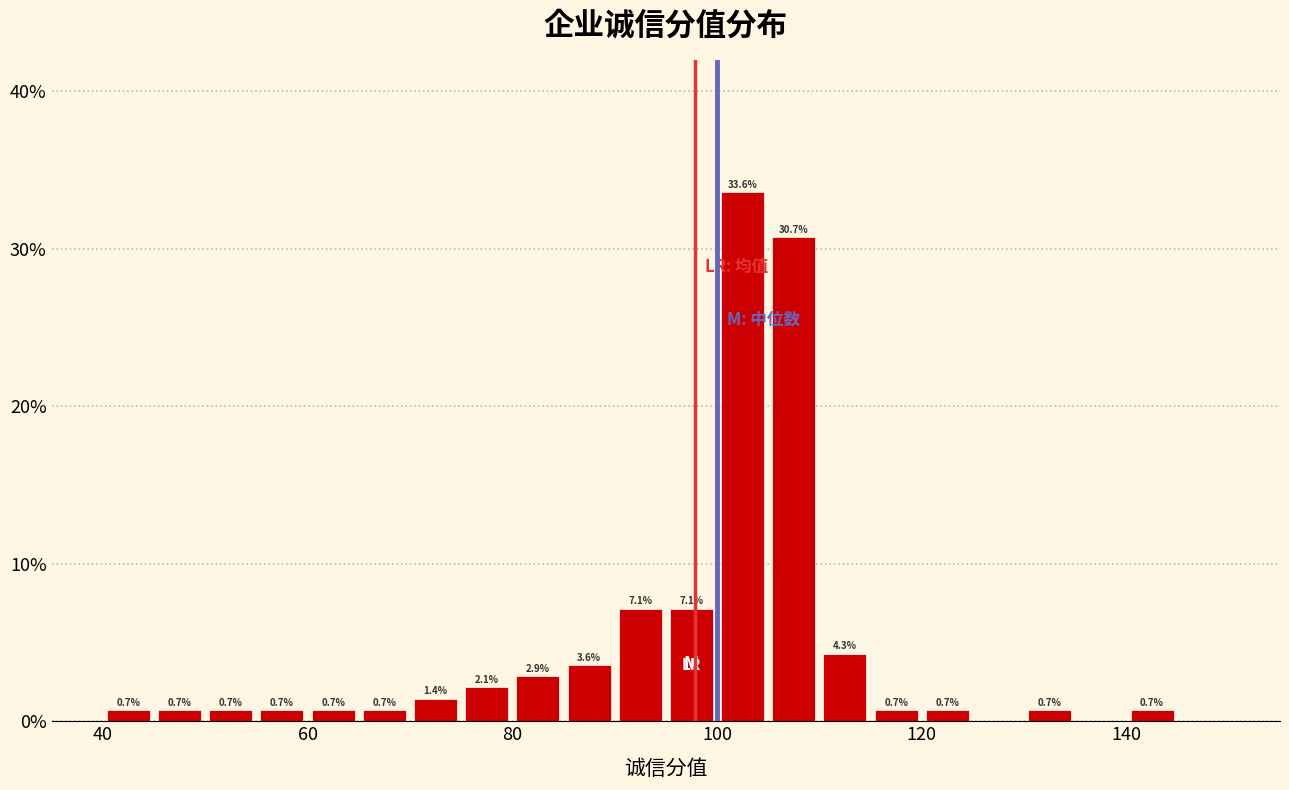

Read against the x-axis, roughly where is the centre of the tallest bar?

102